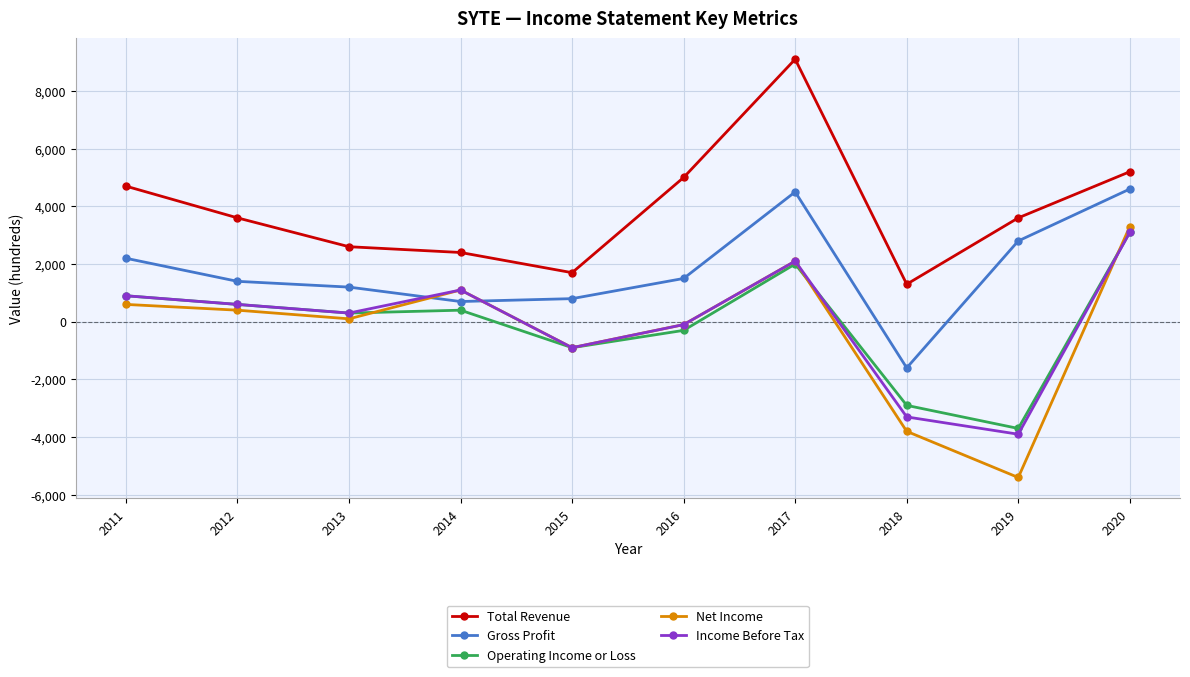

How many values in Operating Income or Loss are above zero?

6